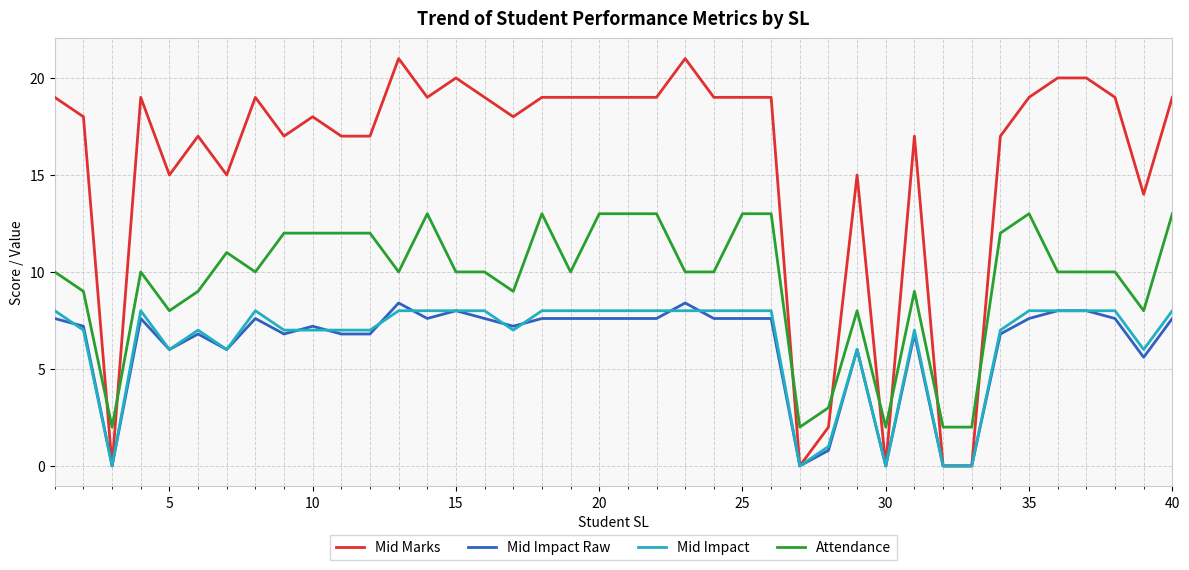

What is the average value of the Mid Marks series?

15.6